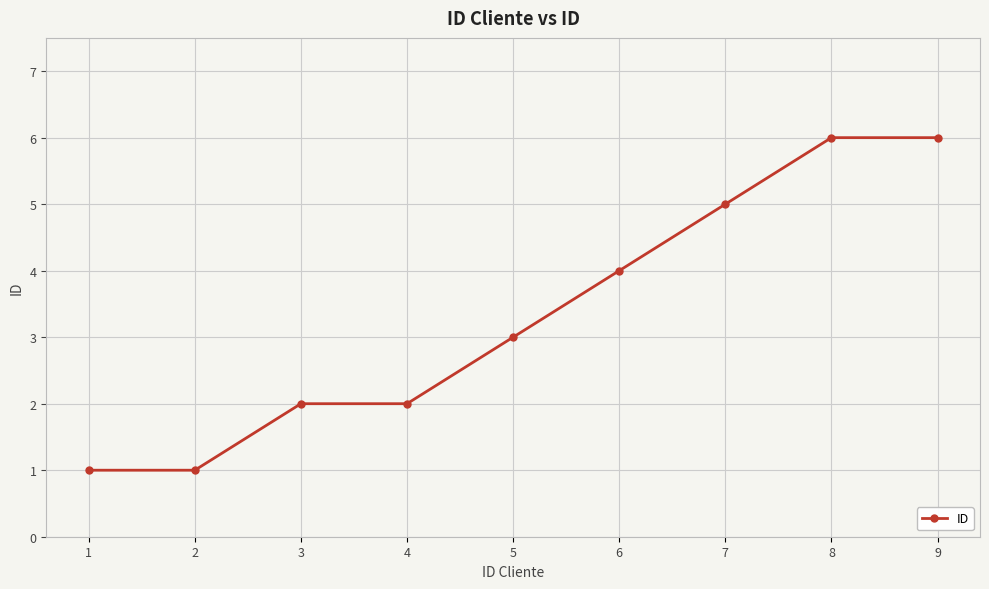

What is the approximate value at 6?

4